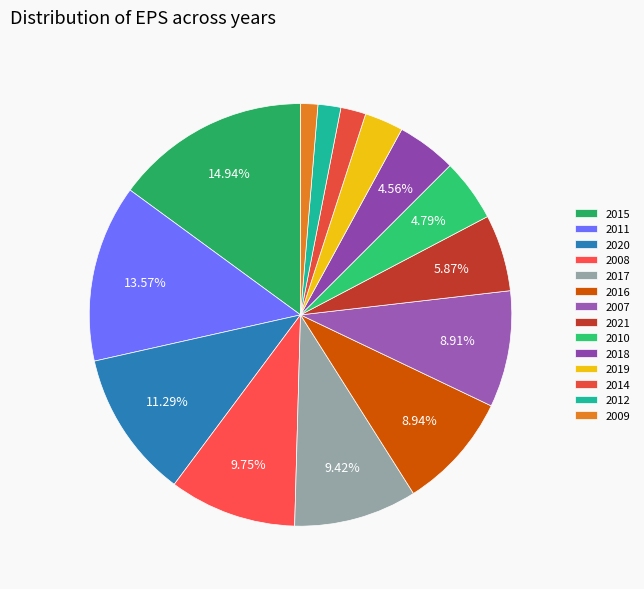

Count the number of slices in the pie.

14